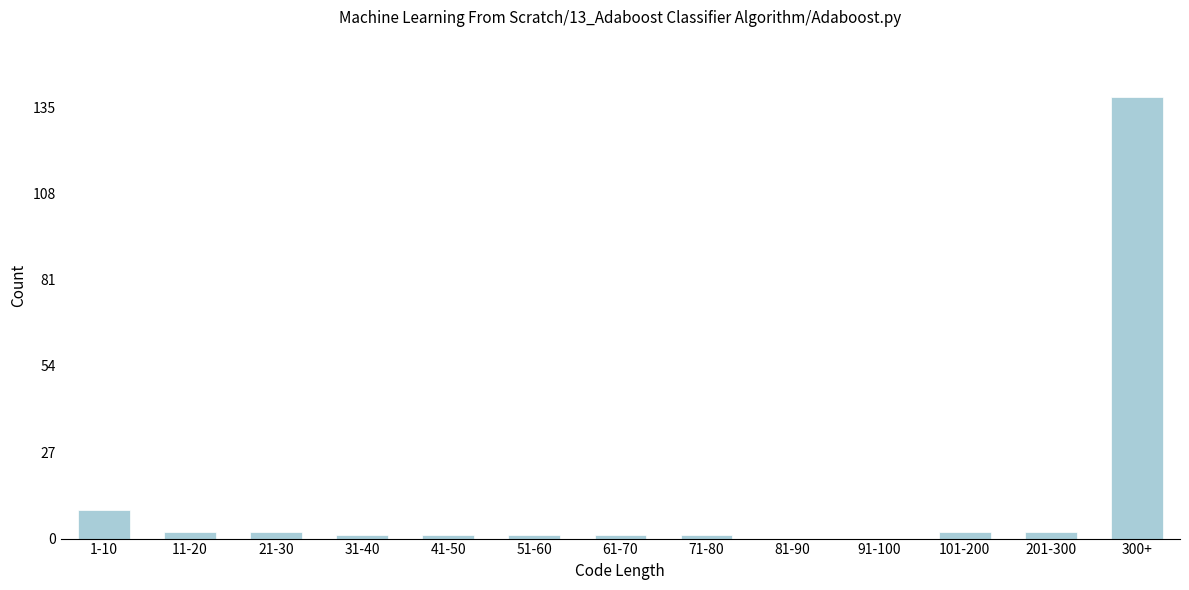

Reading left to right, what are all the values shown in this chart?

1-10=9	11-20=2	21-30=2	31-40=1	41-50=1	51-60=1	61-70=1	71-80=1	81-90=0	91-100=0	101-200=2	201-300=2	300+=138